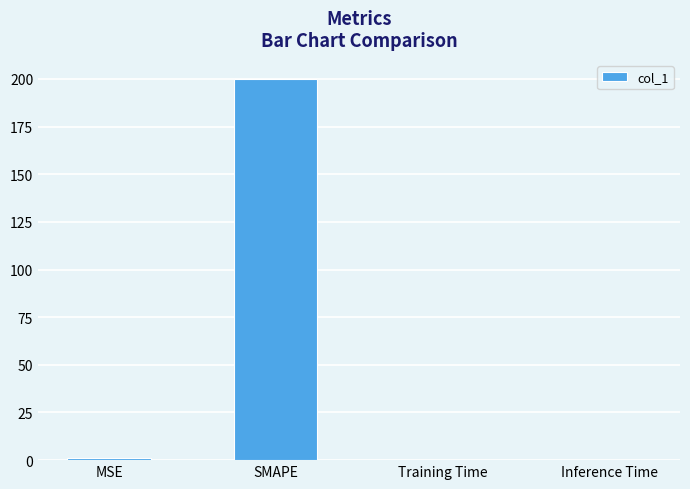

What is the change in value from SMAPE to Training Time?

-200.0